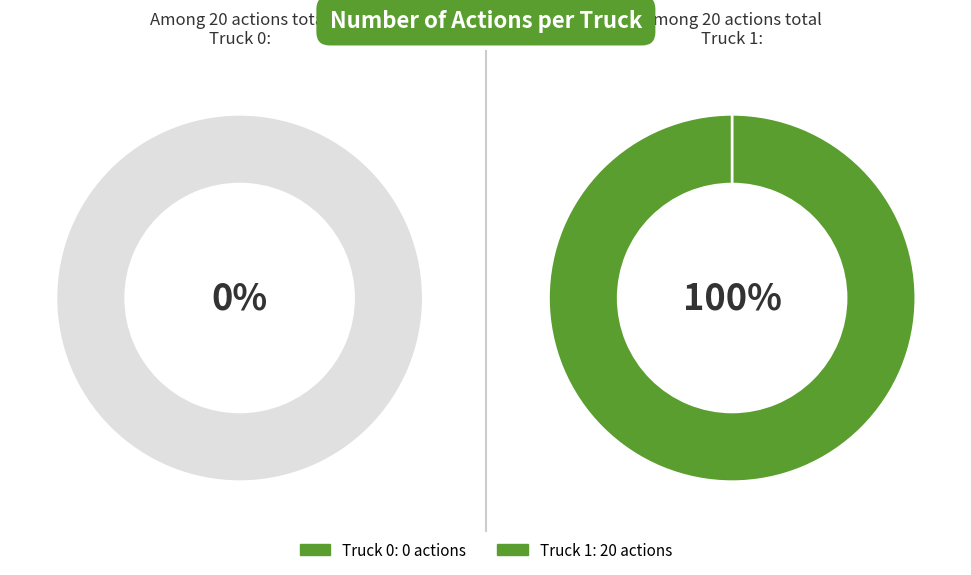

How many segments does this pie chart have?

2